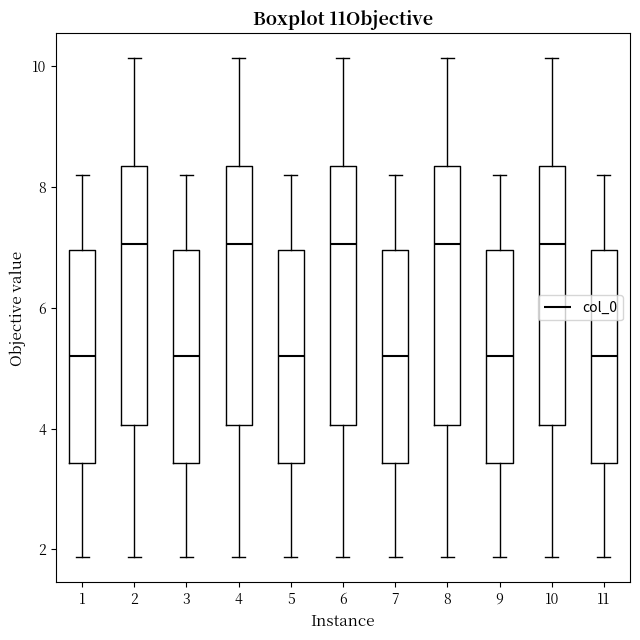

Reading left to right, transcribe this box plot: for each box, give where its median line is, the range the box spans, and where its two whiskers end, as read against the y-axis. The values are not printed on the chart, so give them approximately, as read against the axis.

1: median 5.2, box 3.4 to 7.0, whiskers 1.8 to 8.2
2: median 7.0, box 4.0 to 8.4, whiskers 1.8 to 10.2
3: median 5.2, box 3.4 to 7.0, whiskers 1.8 to 8.2
4: median 7.0, box 4.0 to 8.4, whiskers 1.8 to 10.2
5: median 5.2, box 3.4 to 7.0, whiskers 1.8 to 8.2
6: median 7.0, box 4.0 to 8.4, whiskers 1.8 to 10.2
7: median 5.2, box 3.4 to 7.0, whiskers 1.8 to 8.2
8: median 7.0, box 4.0 to 8.4, whiskers 1.8 to 10.2
9: median 5.2, box 3.4 to 7.0, whiskers 1.8 to 8.2
10: median 7.0, box 4.0 to 8.4, whiskers 1.8 to 10.2
11: median 5.2, box 3.4 to 7.0, whiskers 1.8 to 8.2